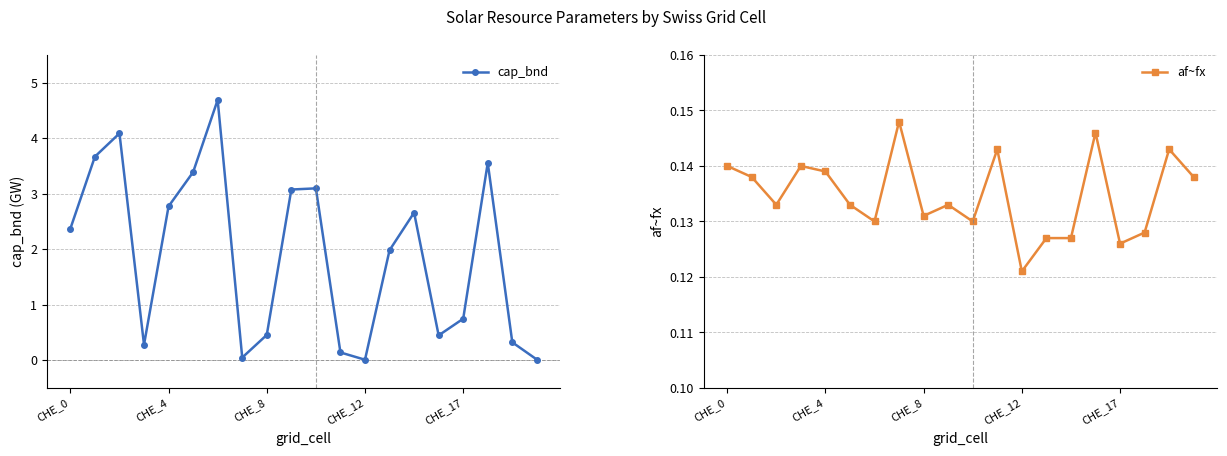

Rank the series by their maximum value, from lowest to highest.

af~fx, cap_bnd